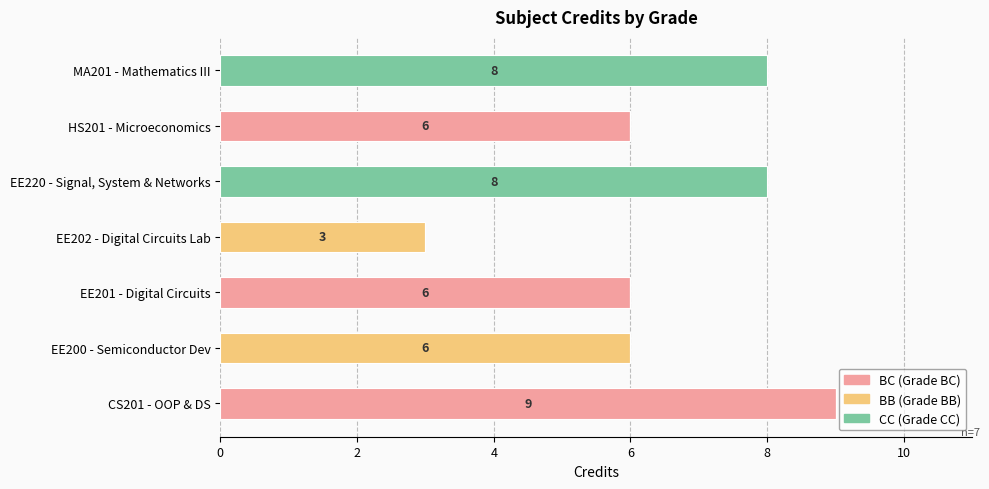

How many series are shown in this chart?

3